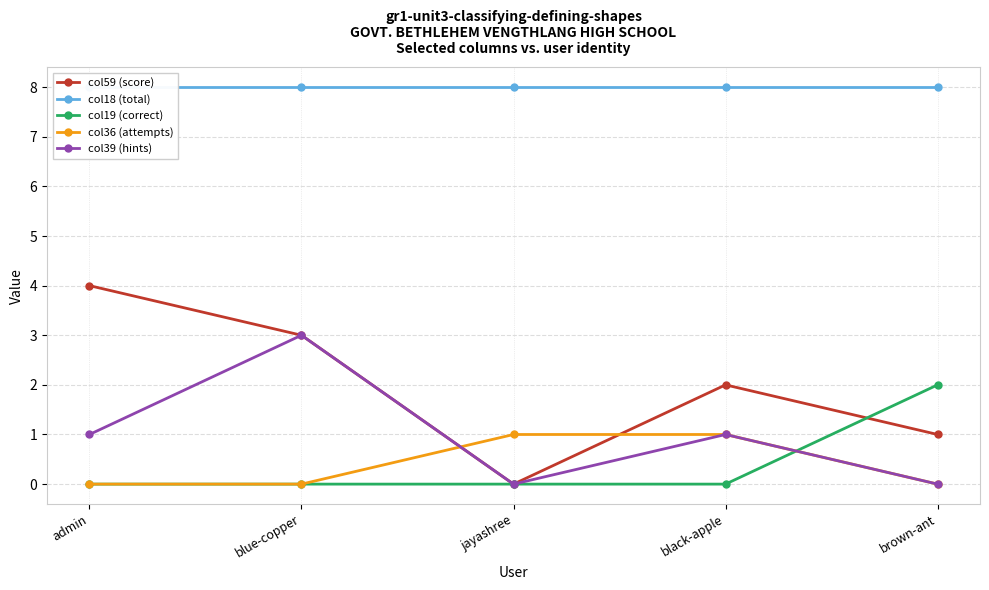

True or false: col18 (total) has more than 1 points higher than both neighbors.

False